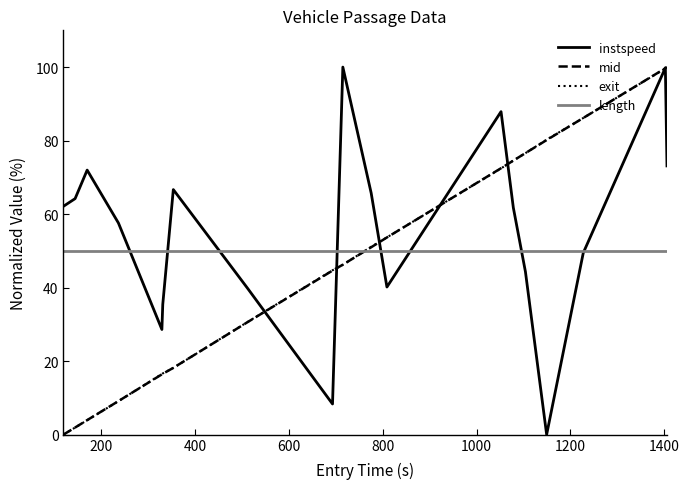

Which series has the largest total across all categories?

instspeed